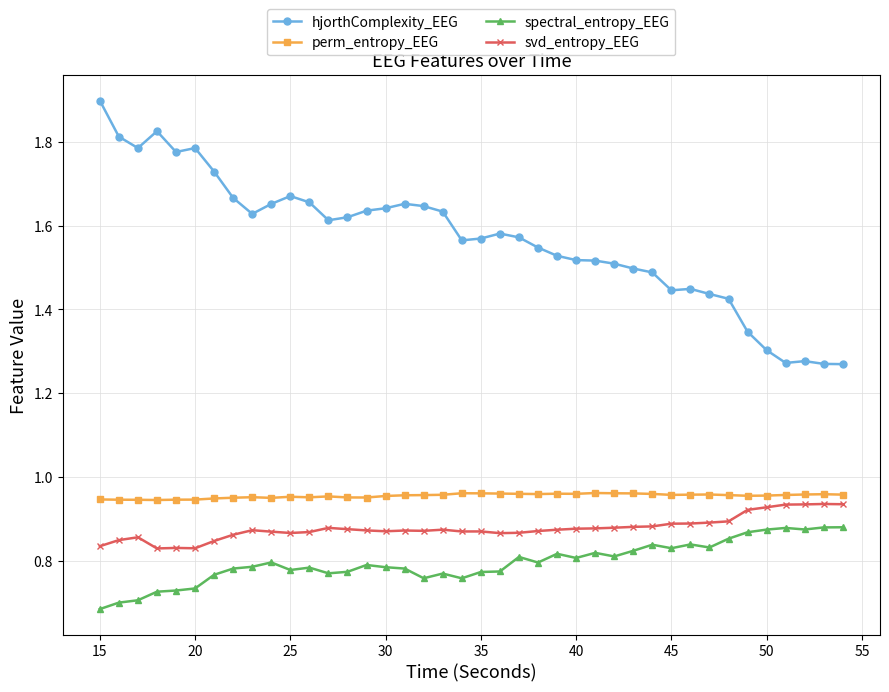

True or false: svd_entropy_EEG and perm_entropy_EEG cross at least once.

False